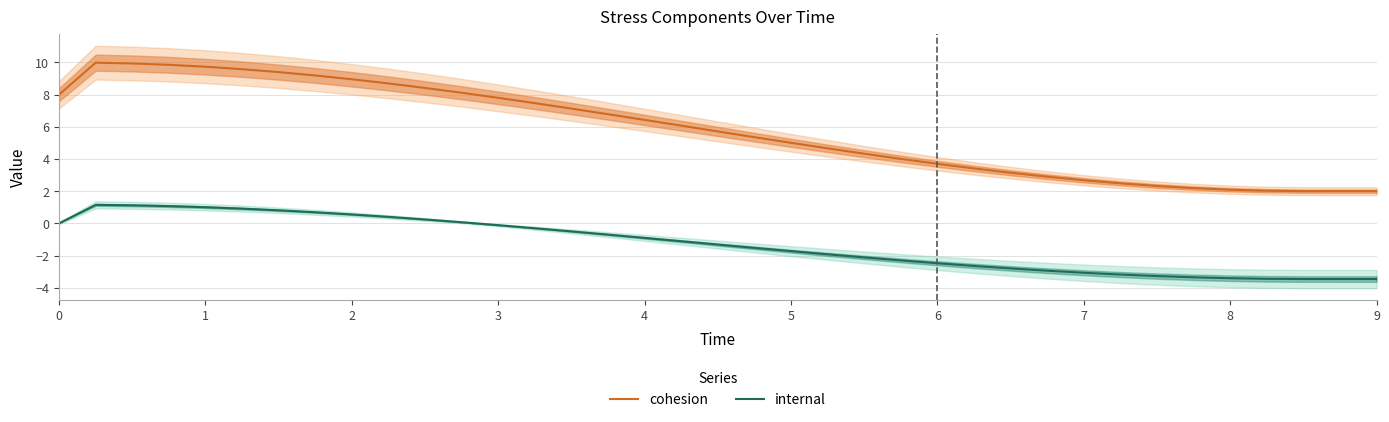

True or false: internal and cohesion cross at least once.

False